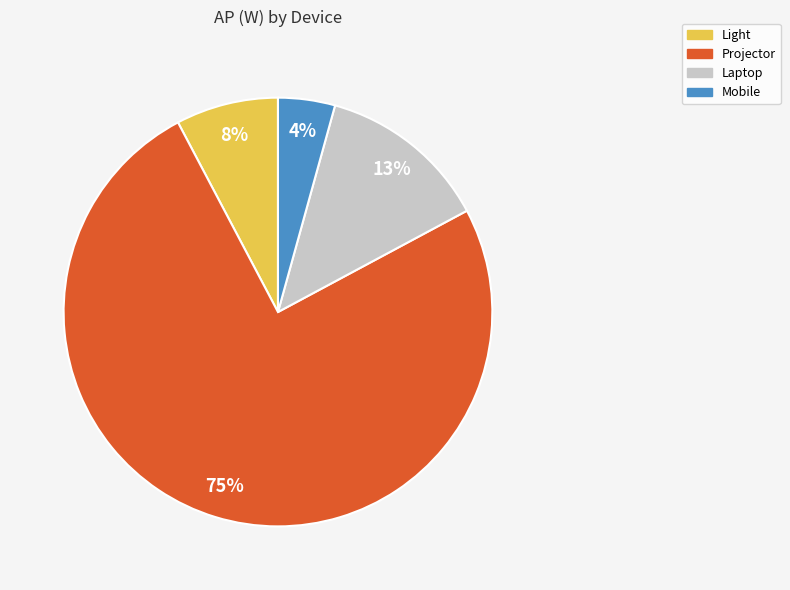

Combined, do Mobile and Laptop account for over 50%?

No